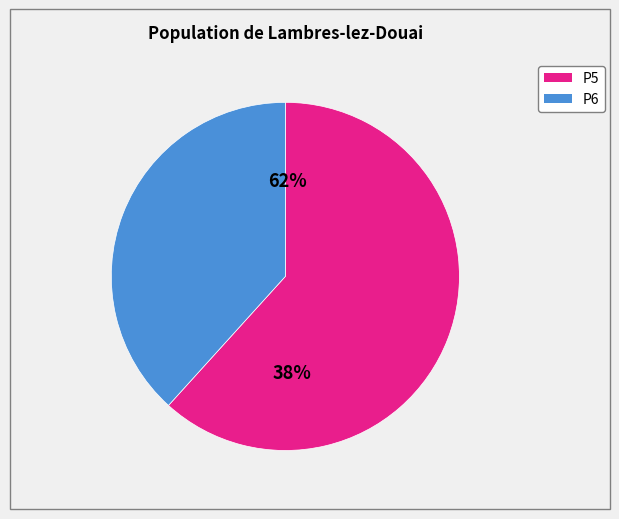

Does P5 account for over 50% of the chart?

Yes